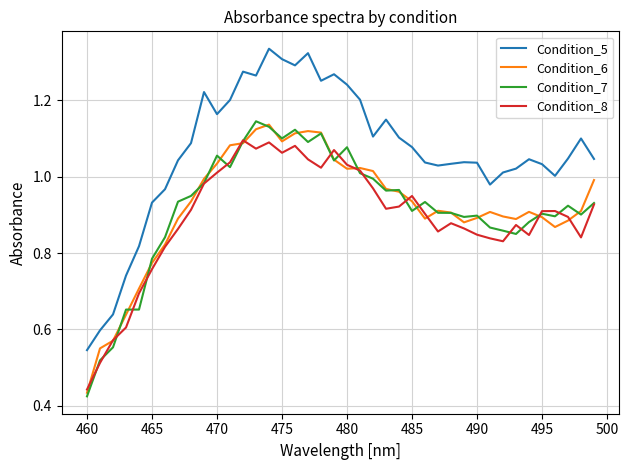

Which series has the largest range (max minus min)?

Condition_5